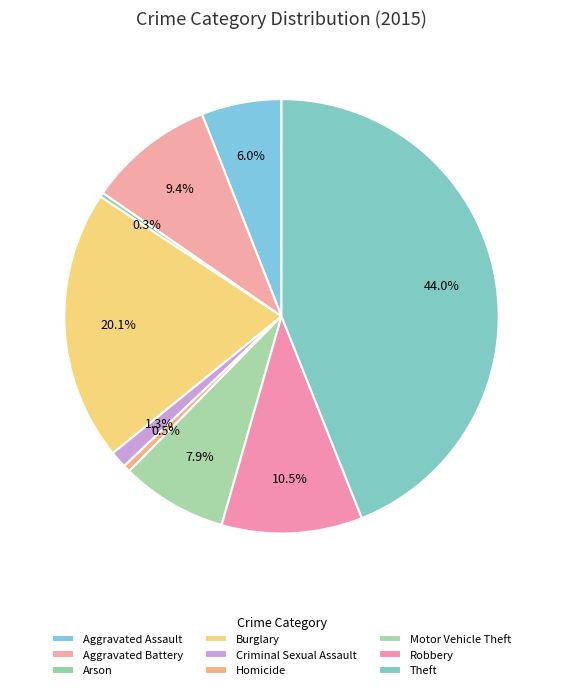

To the nearest percent, what is the average slice percentage?

11%